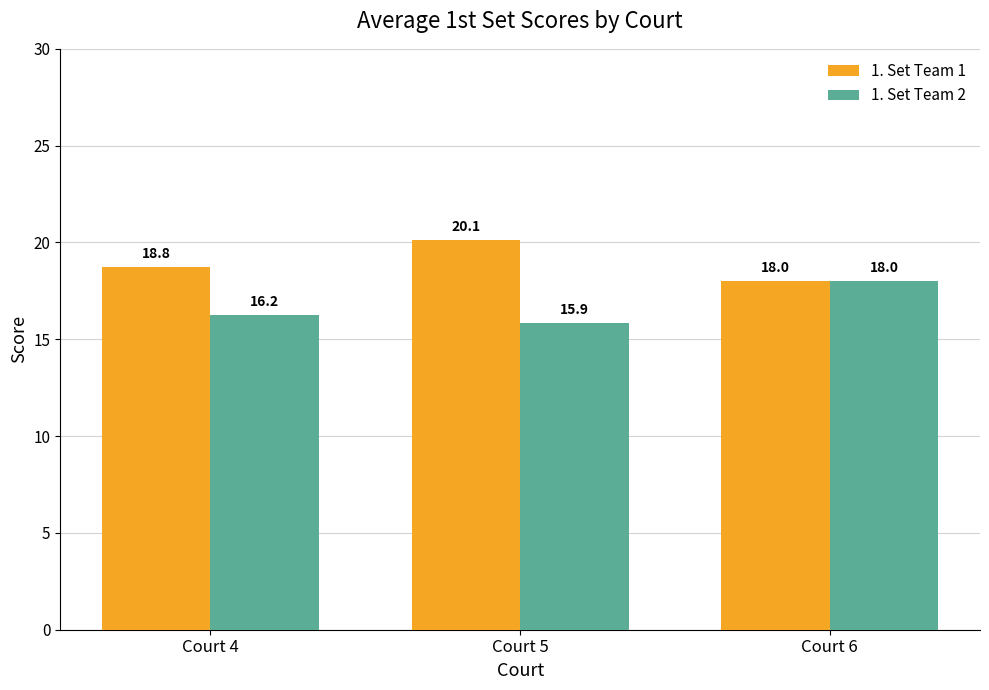

What is the average value of the 1. Set Team 2 series?

16.7